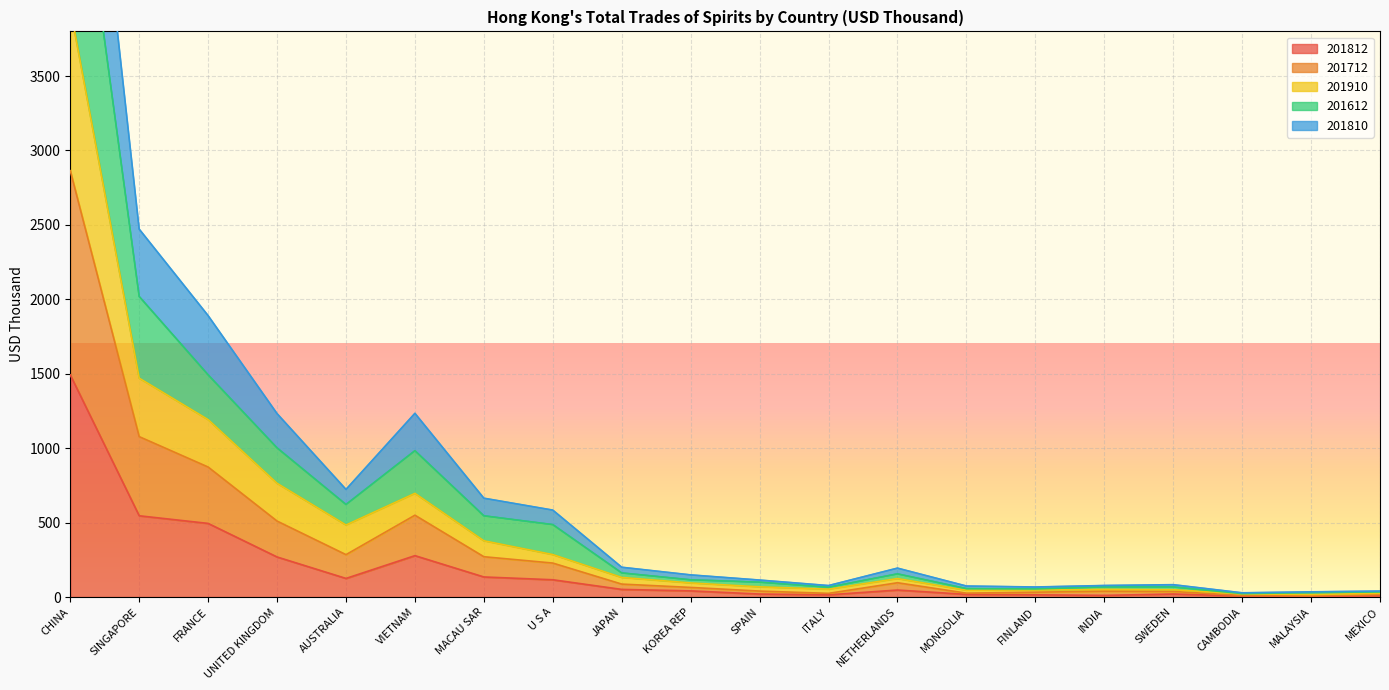

Where is 201812 nearest to the value 748?

SINGAPORE